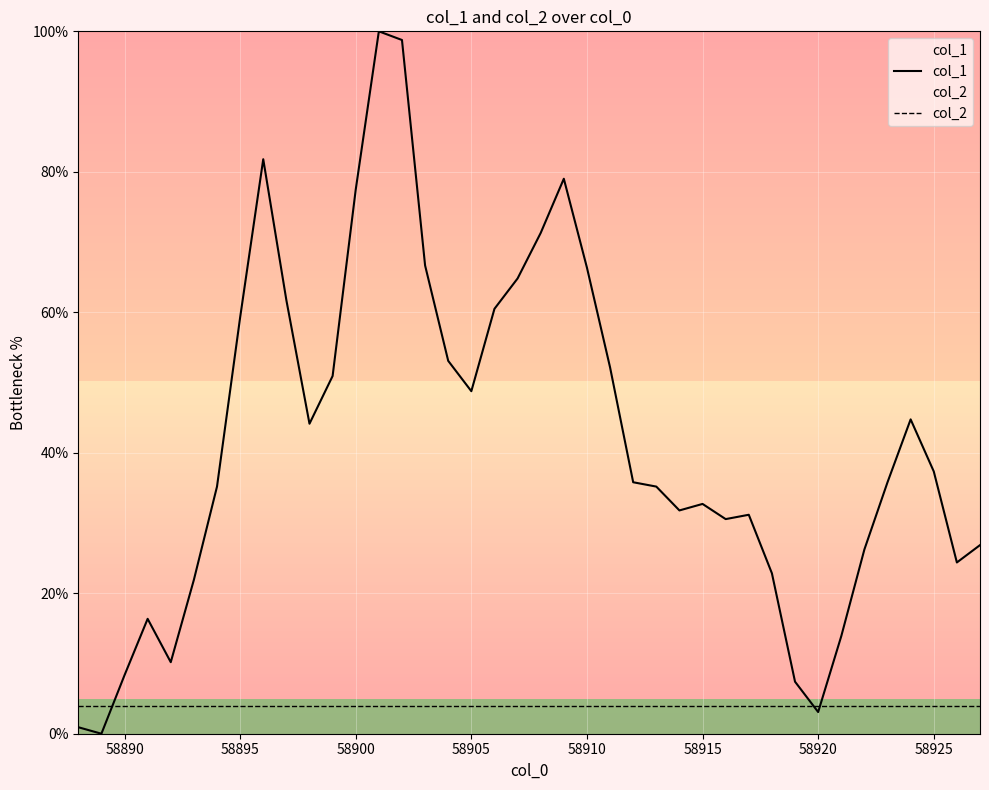

What is the minimum value for col_2?

4.0